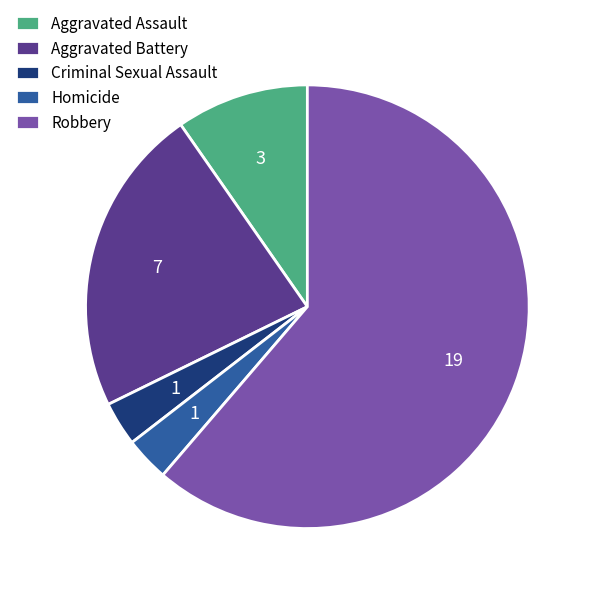

Which slice is the largest?

Robbery